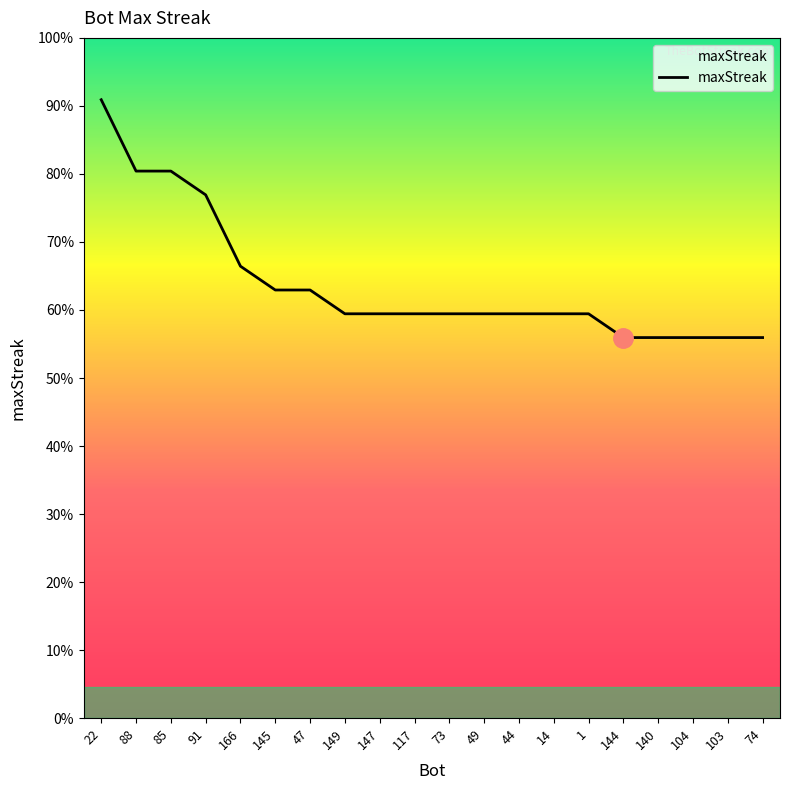

Where does the data first go above 17?

22